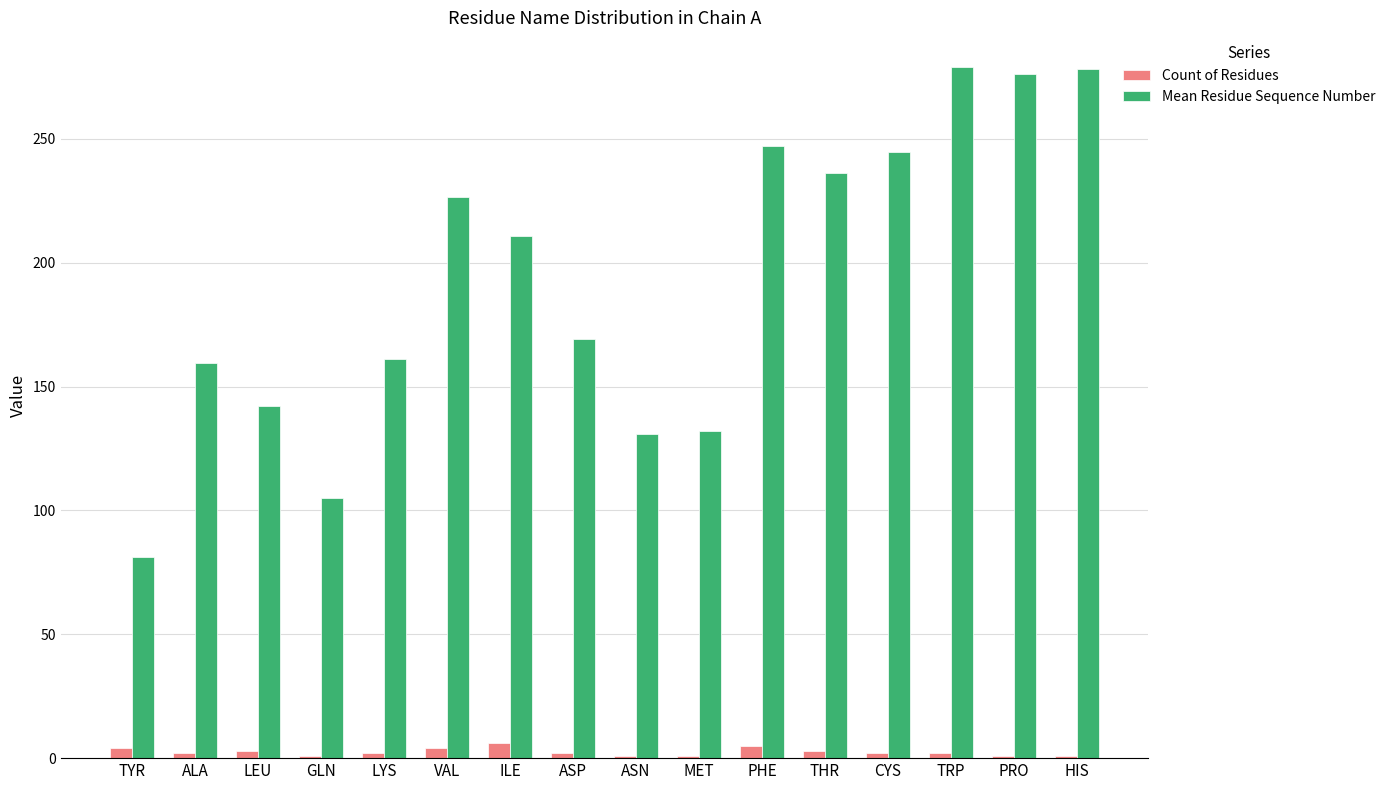

What is the minimum value for Mean Residue Sequence Number?

81.0